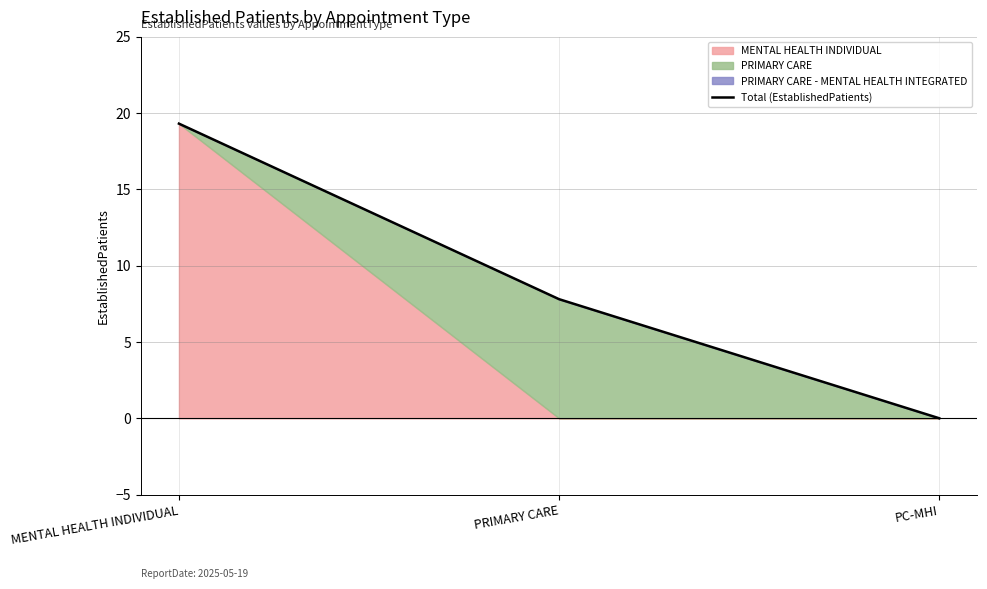

Which has a higher value, MENTAL HEALTH INDIVIDUAL or PC-MHI?

MENTAL HEALTH INDIVIDUAL